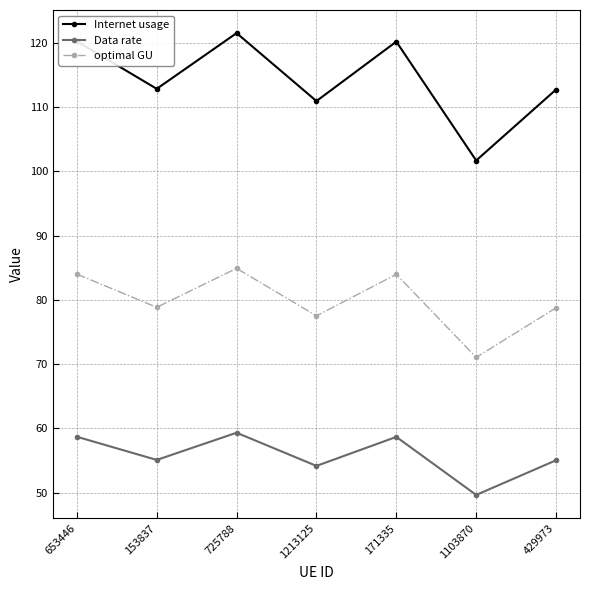

What is the approximate value of Internet usage at 653446?

120.2